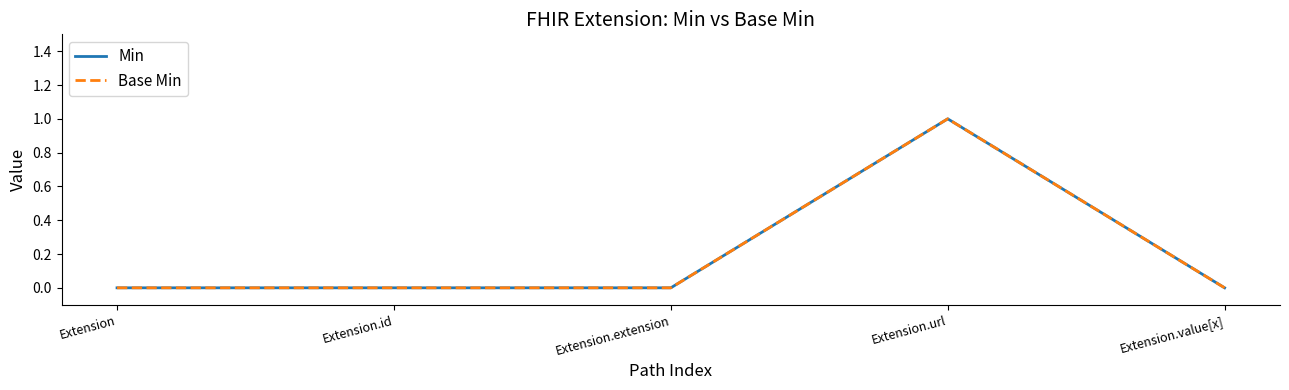

True or false: Base Min and Min cross at least once.

False